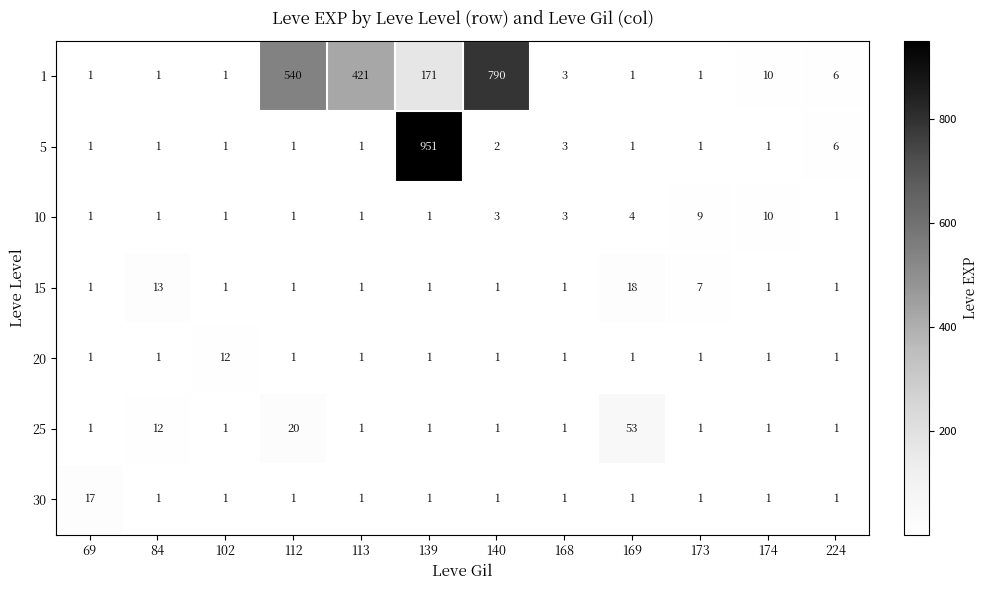

At how many categories does at least one series exceed 140?

4